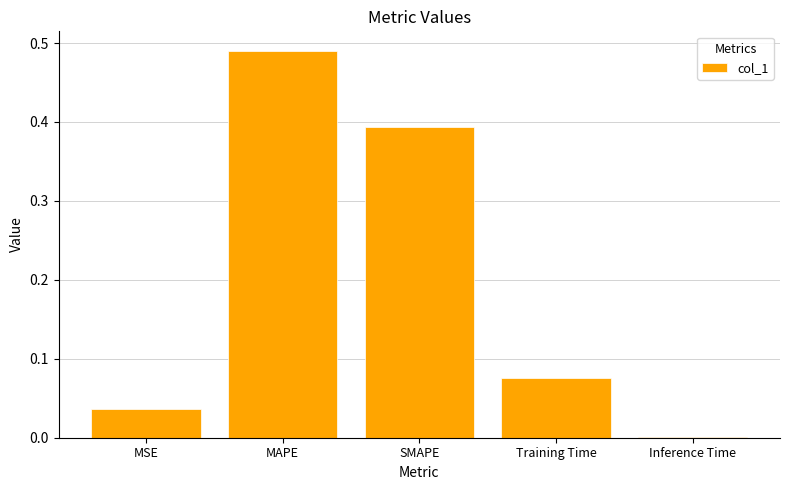

What is the sum of all values?

1.0